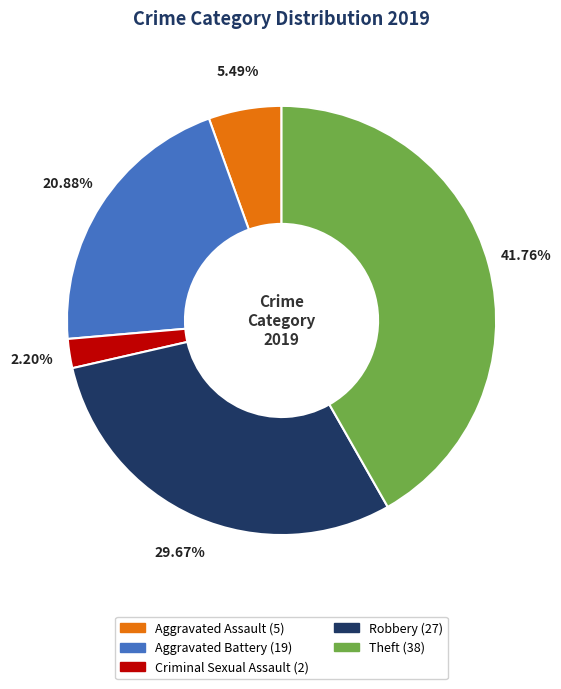

How many segments does this pie chart have?

5